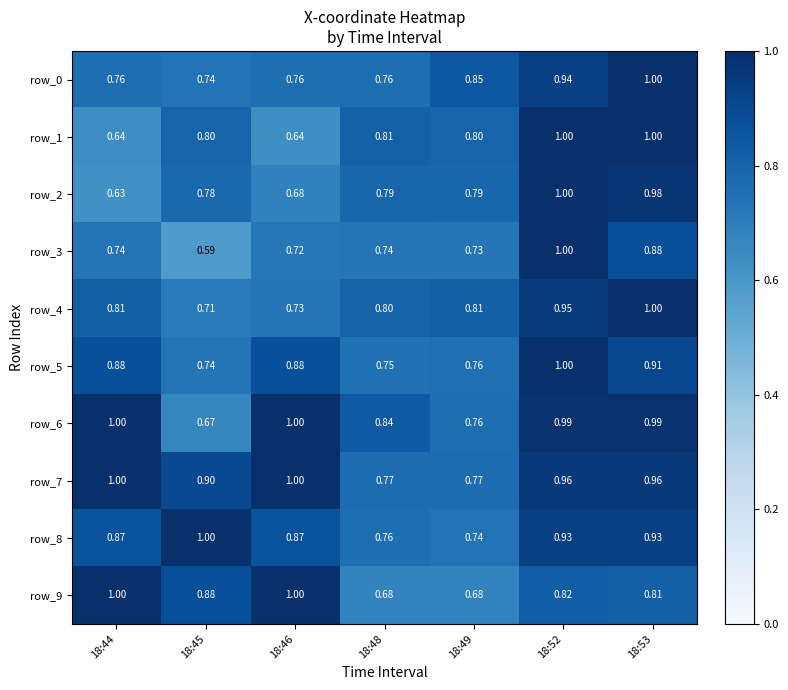

Is the value of row_8 at 18:44 greater than the value of row_9 at 18:52?

Yes